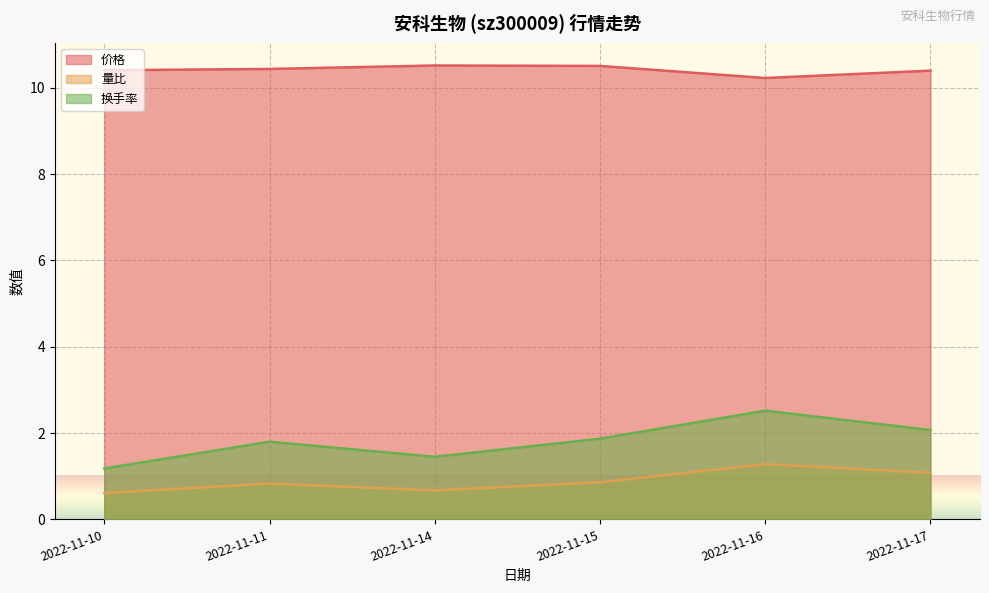

At how many categories does at least one series exceed 8?

6